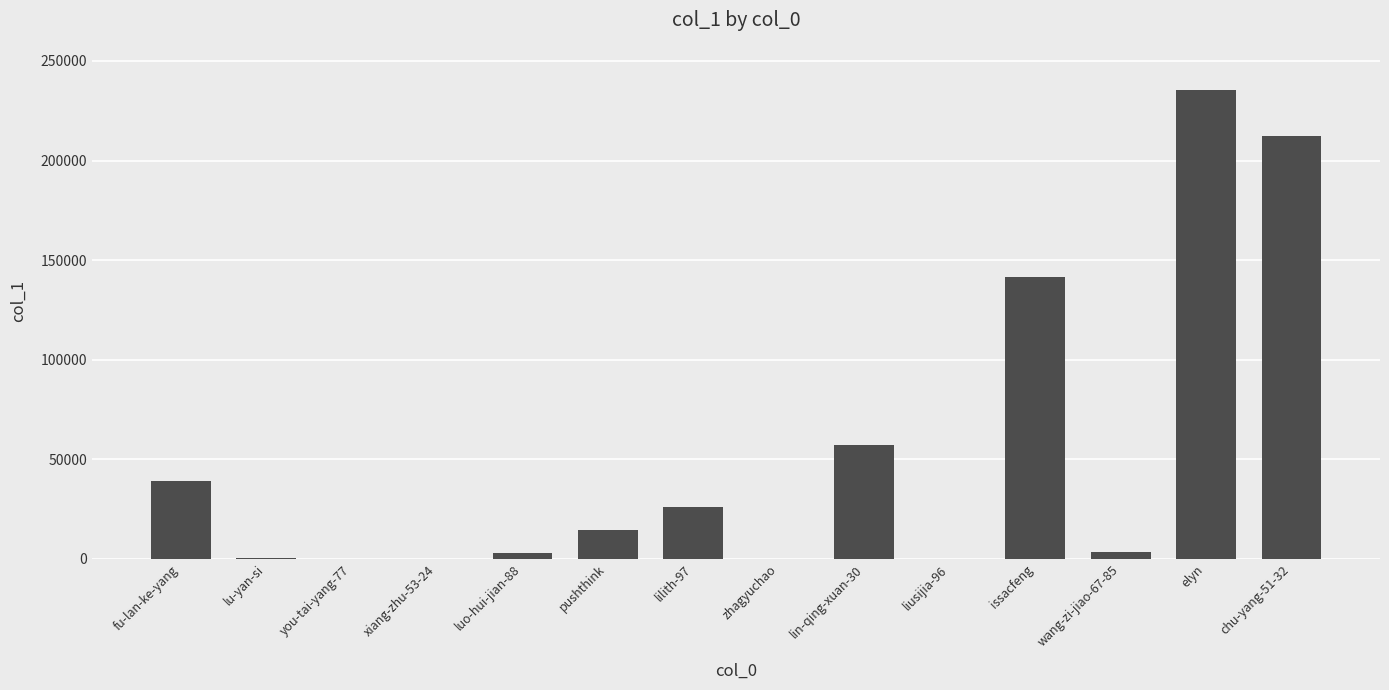

Is it true that the value at lin-qing-xuan-30 is 57033?

True